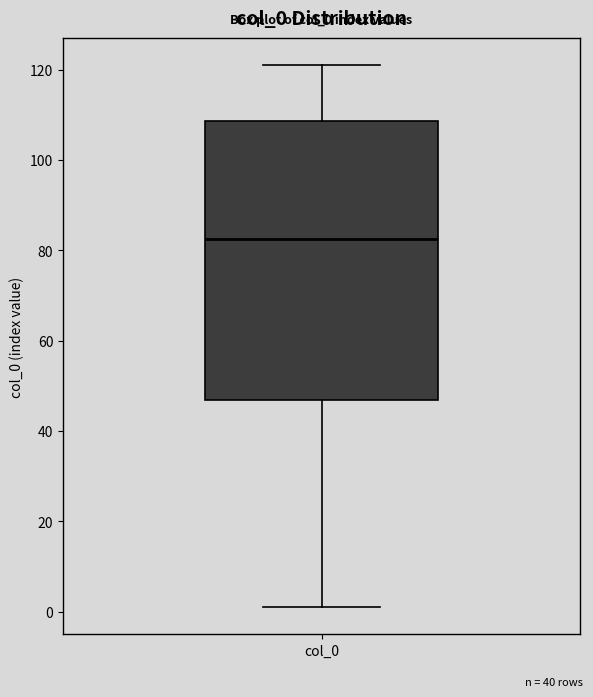

Transcribe this box plot: give where the median line is, the range the box spans, and where the two whiskers end, as read against the y-axis. The values are not printed on the chart, so give them approximately, as read against the axis.

median 82, box 46 to 108, whiskers 2 to 122